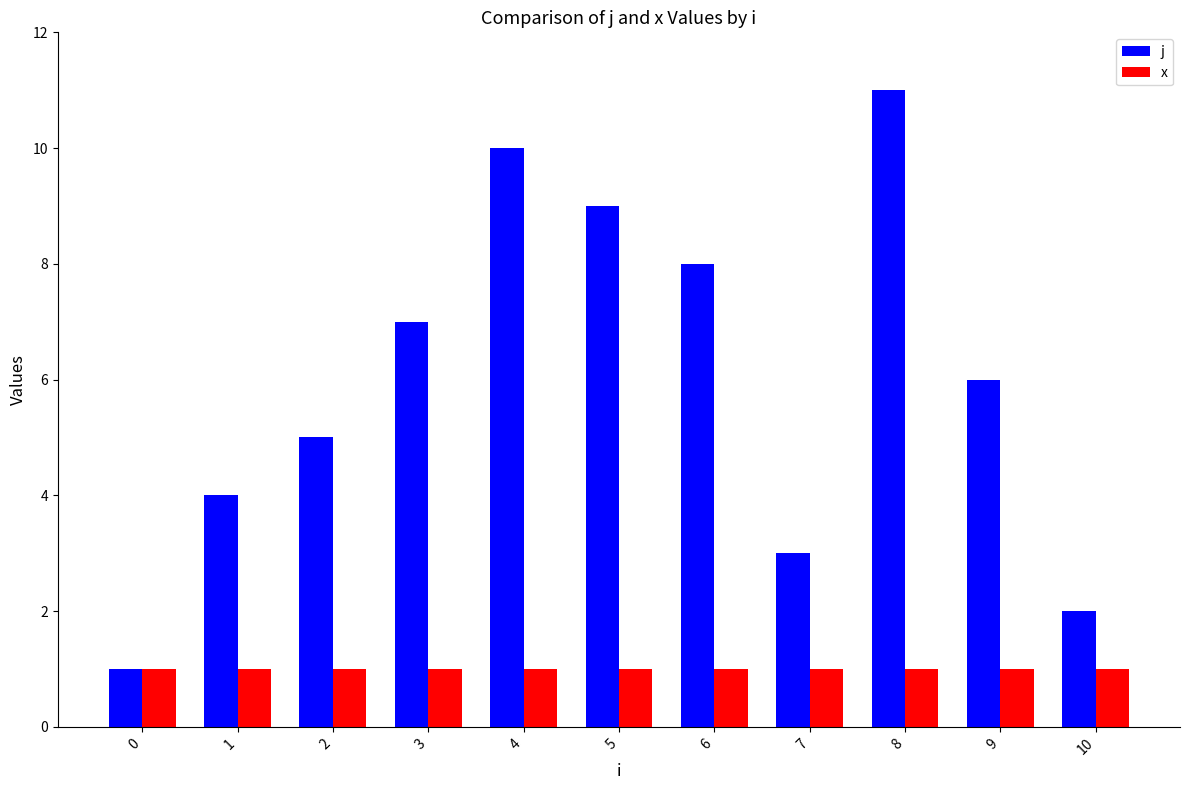

At which category is the sum across all series the highest?

8